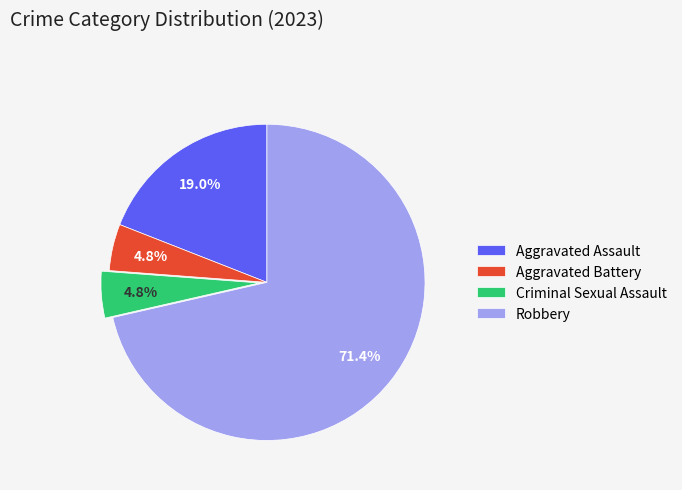

What percentage do Aggravated Battery and Aggravated Assault together represent?

23.8%